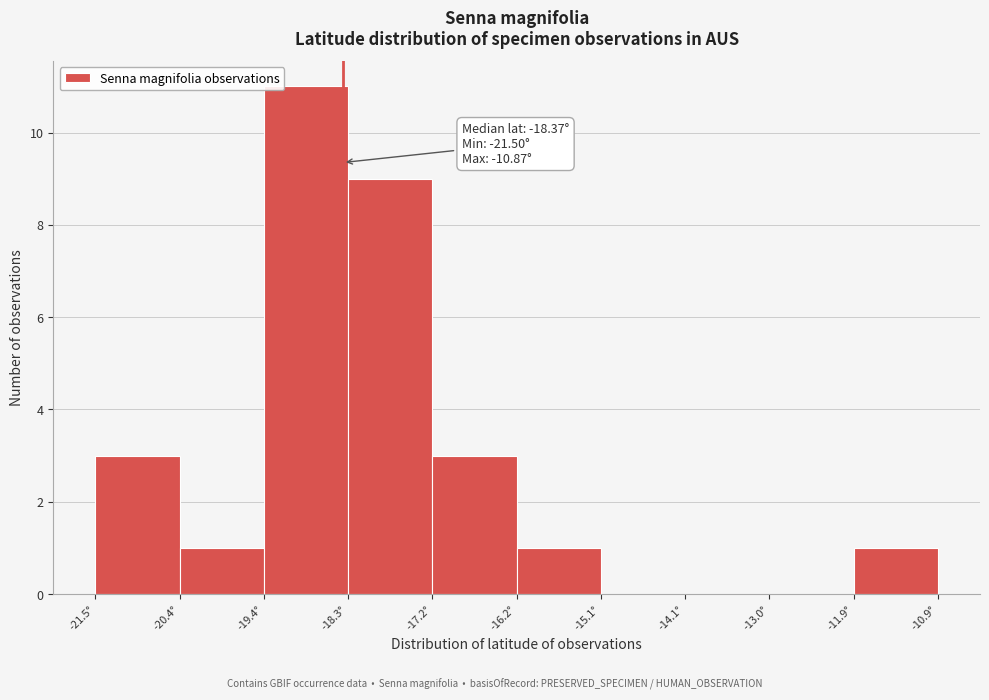

Which range on the x-axis has the tallest bar?

-19.4 to -18.4